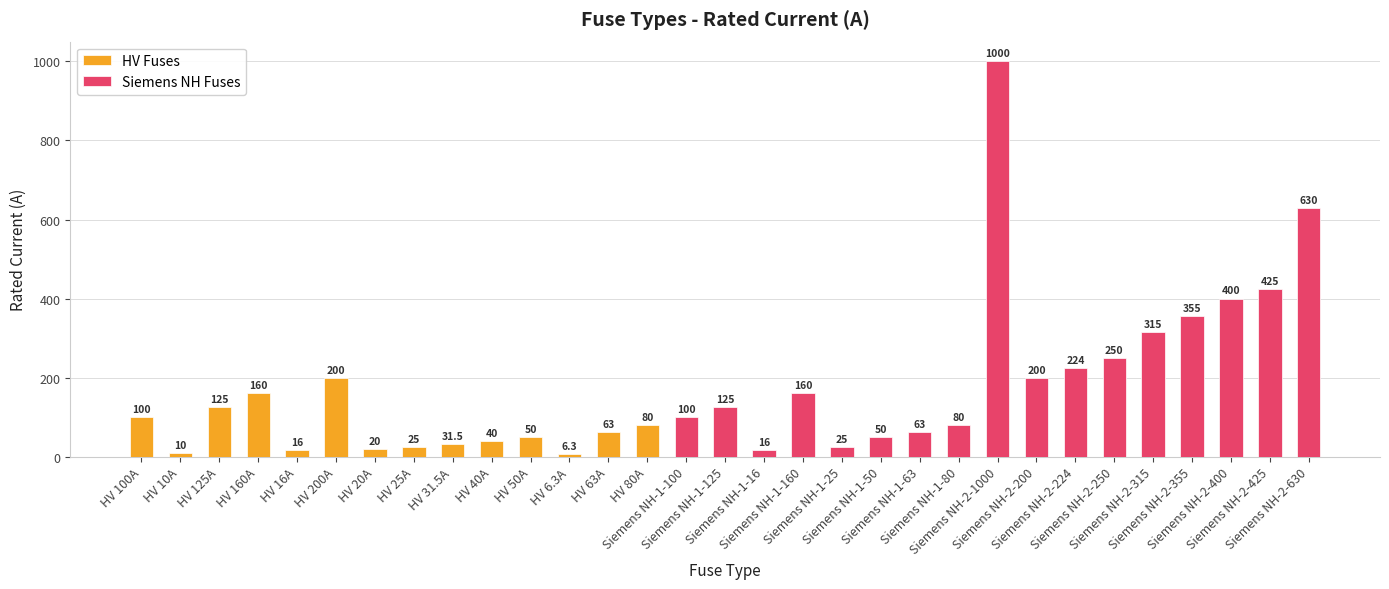

What is the ratio of the value at HV 40A to the value at HV 6.3A?

6.3